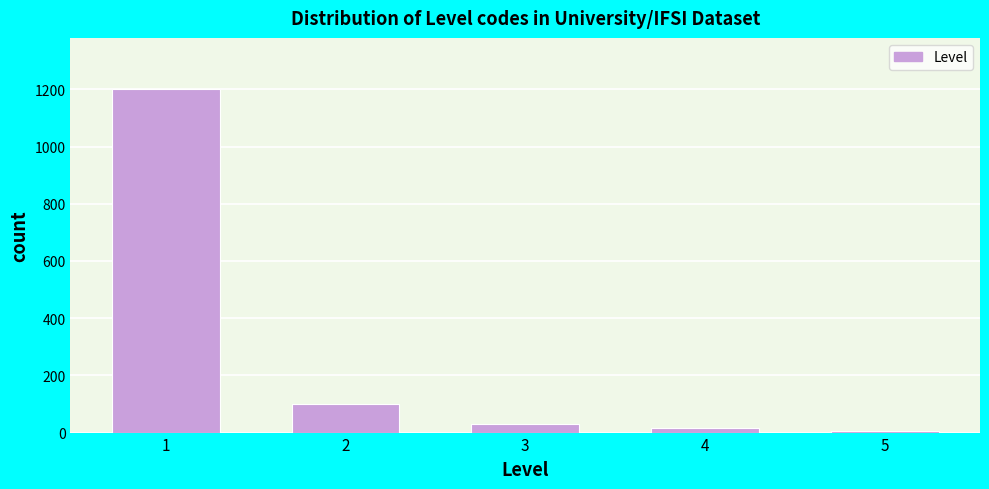

Reading left to right, transcribe all the data shown in this chart.

1=1200	2=100	3=30	4=15	5=7